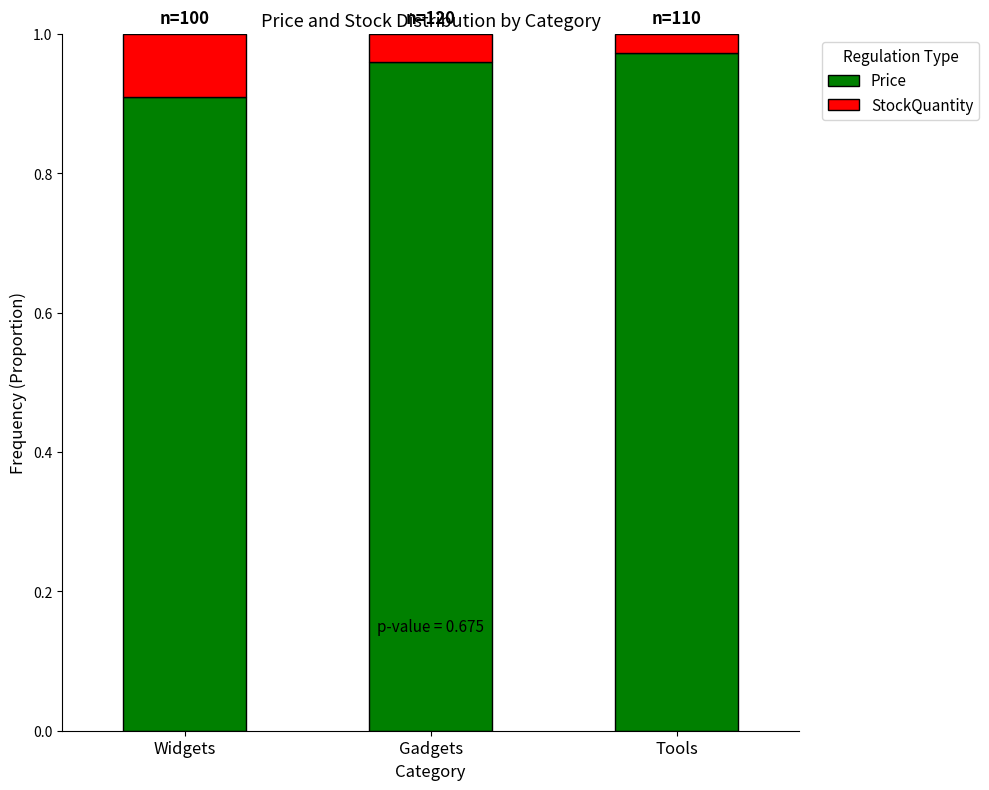

True or false: Price has a value of 0.3 at Gadgets.

False